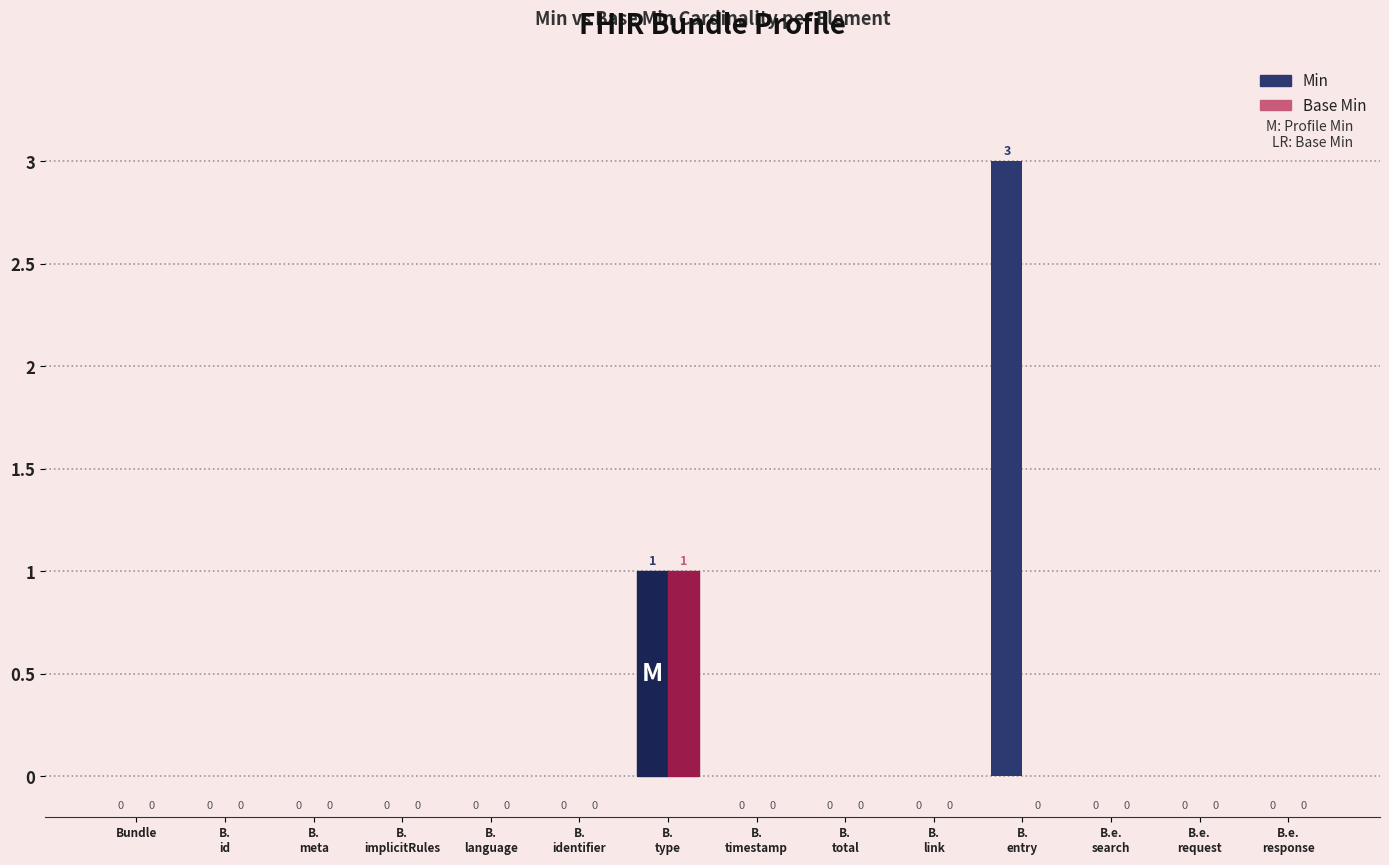

How many Min values are between 0 and 1?

13